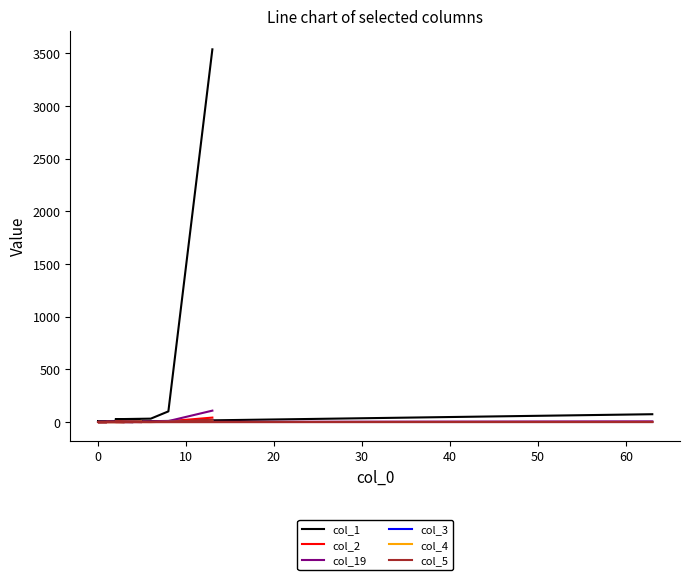

At which label is col_3 closest to 7?

20